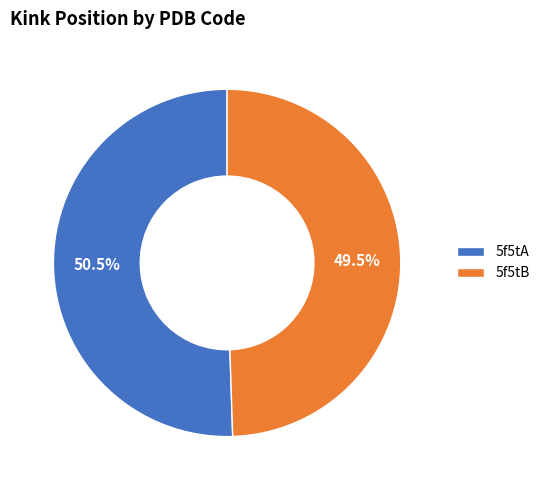

To the nearest percent, what is the difference between the 5f5tB and 5f5tA slice percentages?

1%